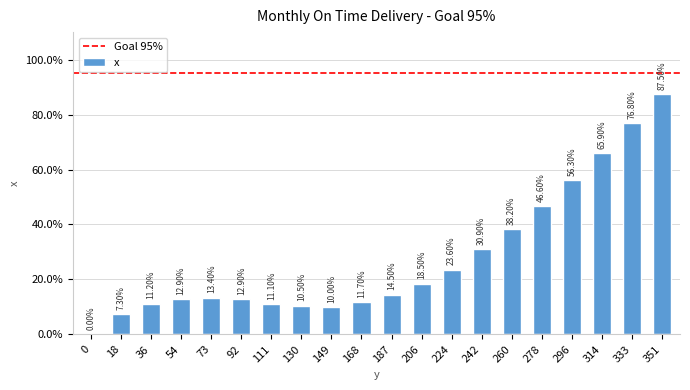

What is the change in value from 92 to 242?

+18.0